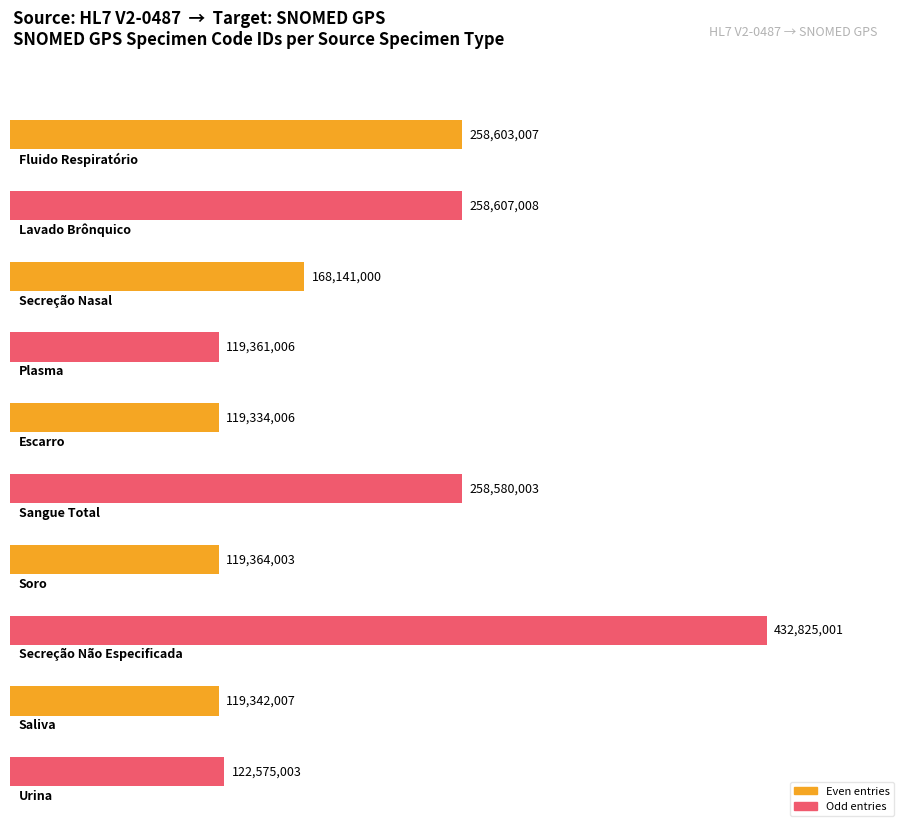

The chart shows a value of 691213095 at Secreção Não Especificada. True or false?

False